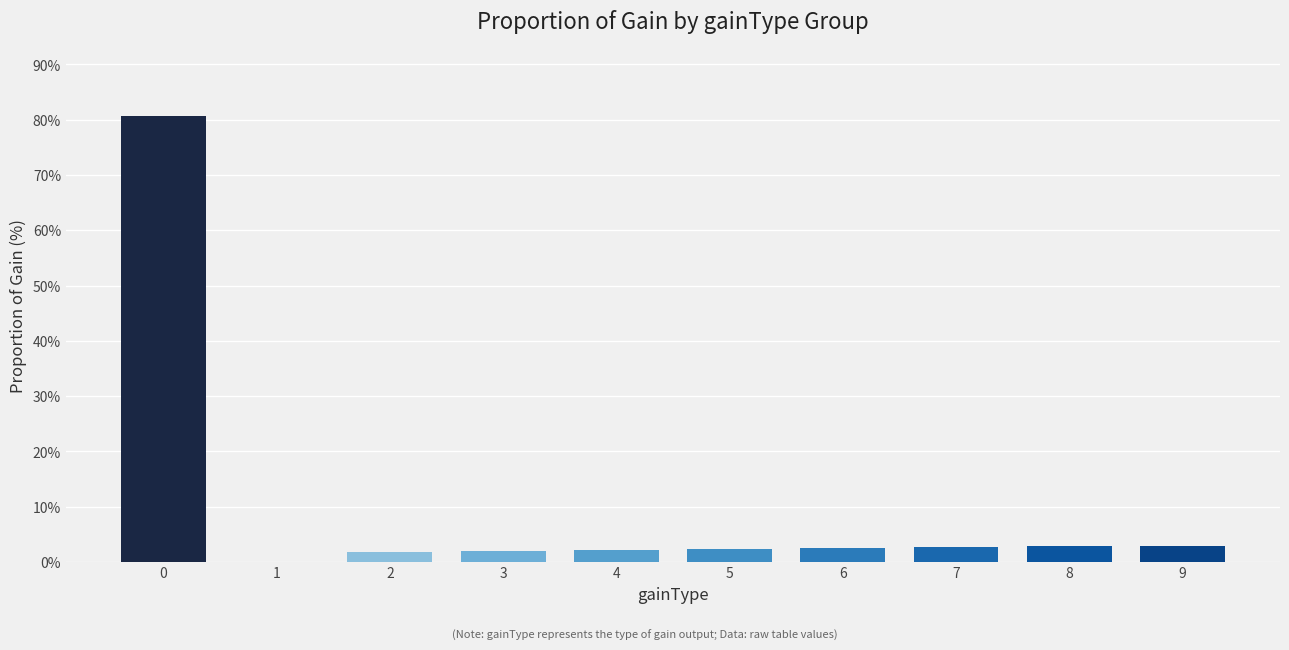

What is the sum of all values?

100.0